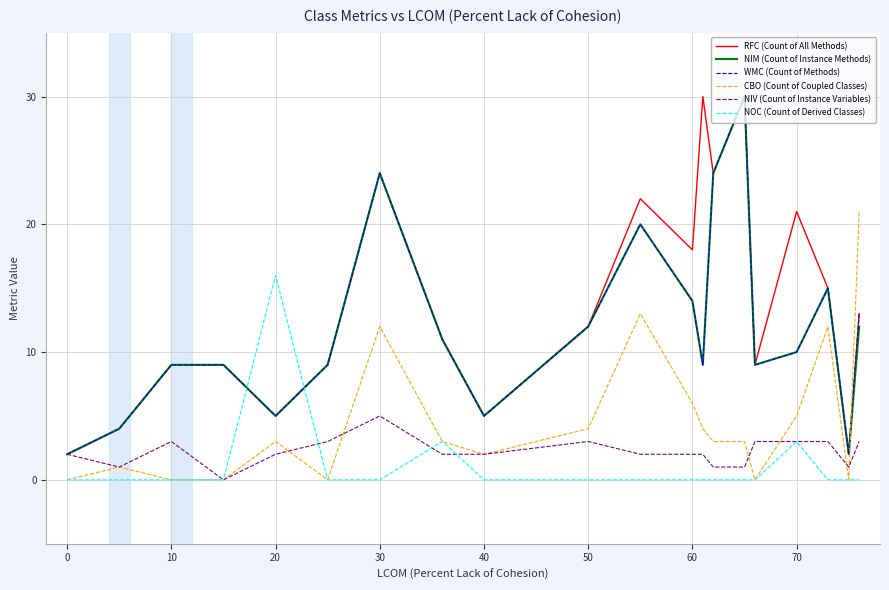

Which series ends up on top after the final intersection of NIM (Count of Instance Methods) and NOC (Count of Derived Classes)?

NIM (Count of Instance Methods)